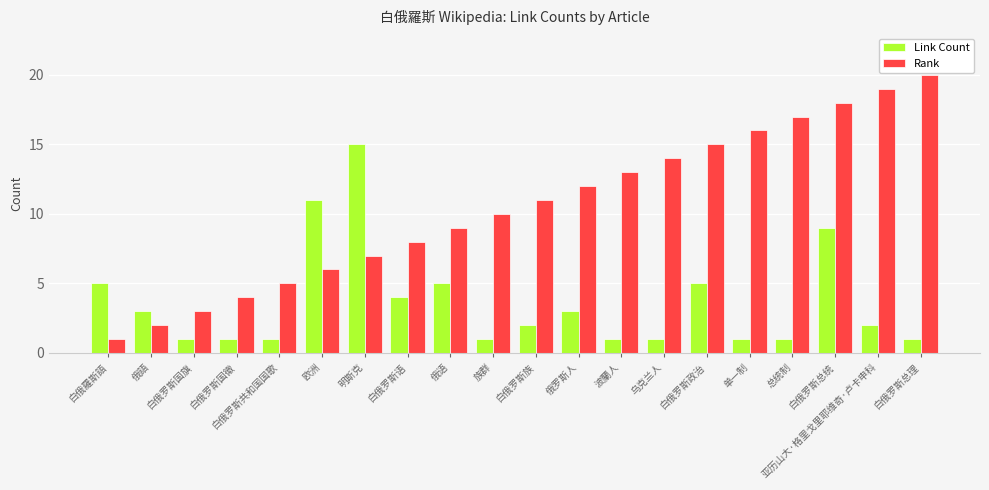

What is the label of the 7th bar from the left?

明斯克